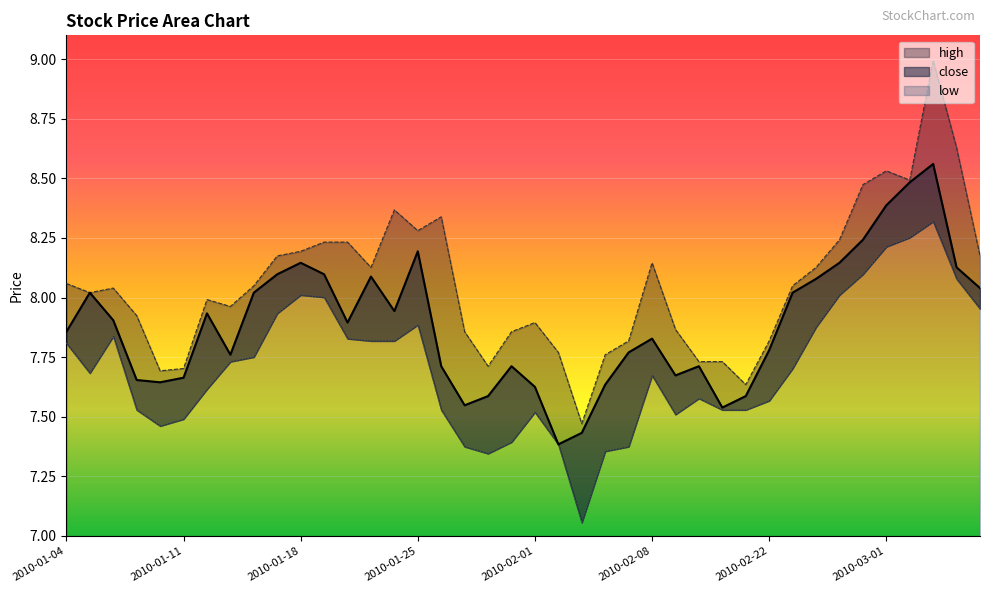

At how many categories does at least one series exceed 8?

22